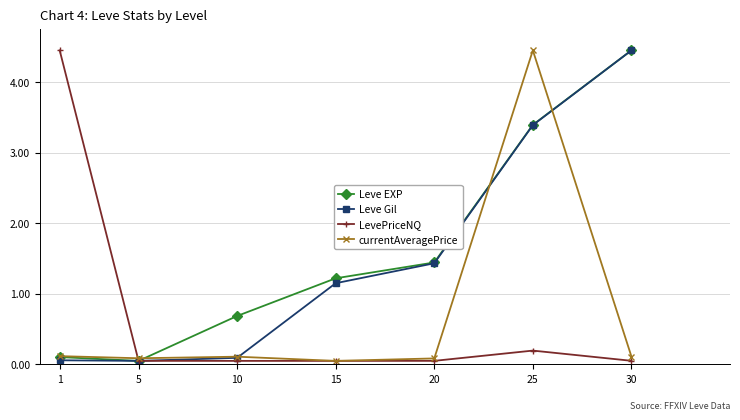

The LevePriceNQ series shows 0.1 at 10. True or false?

True